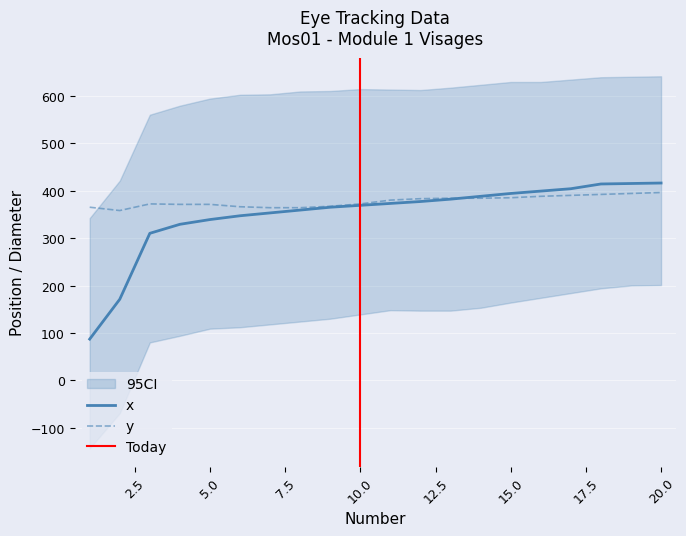

What is the lowest value of the y series?

358